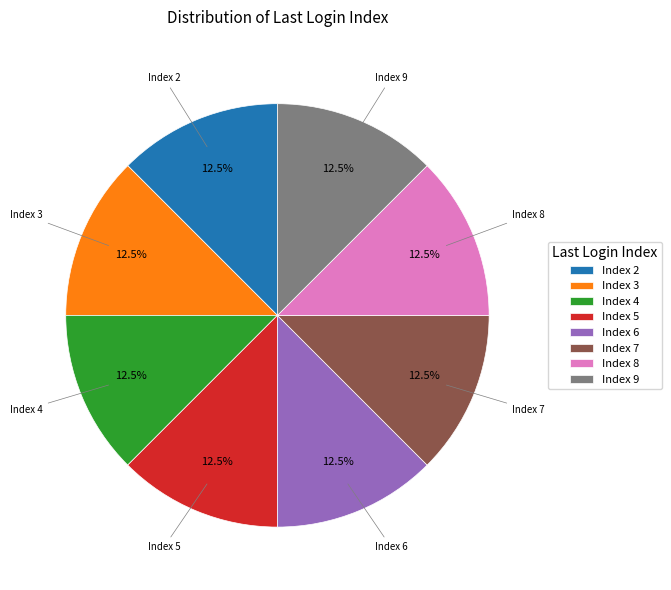

Combined, what portion of the pie is Index 4 and Index 8?

25.0%